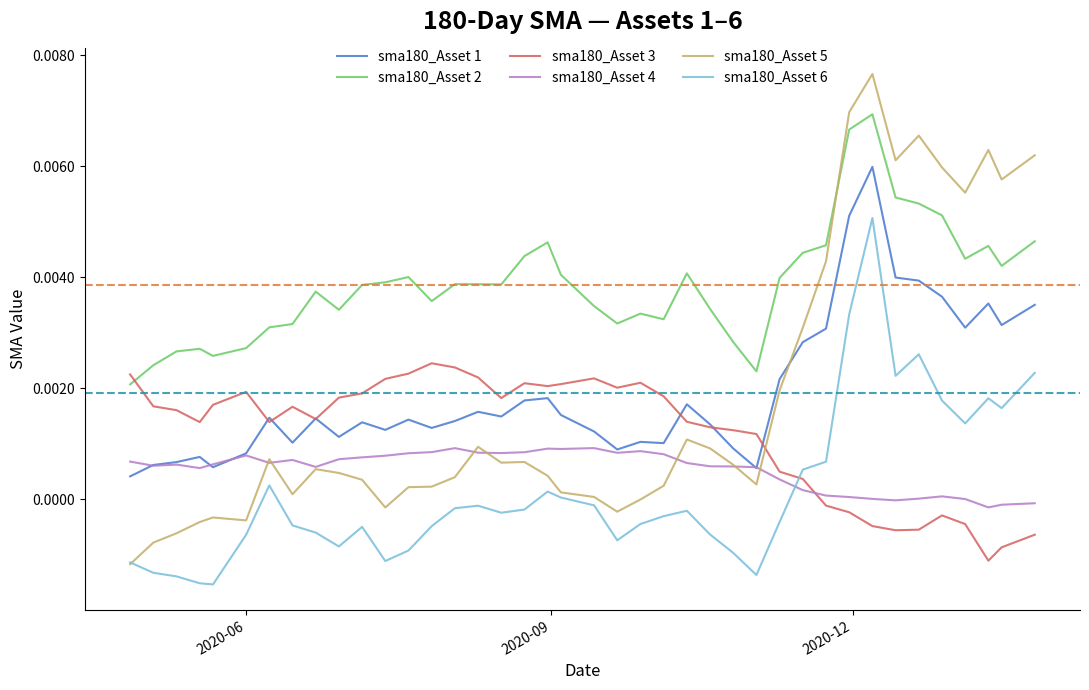

Which series has the widest spread of values?

sma180_Asset 5